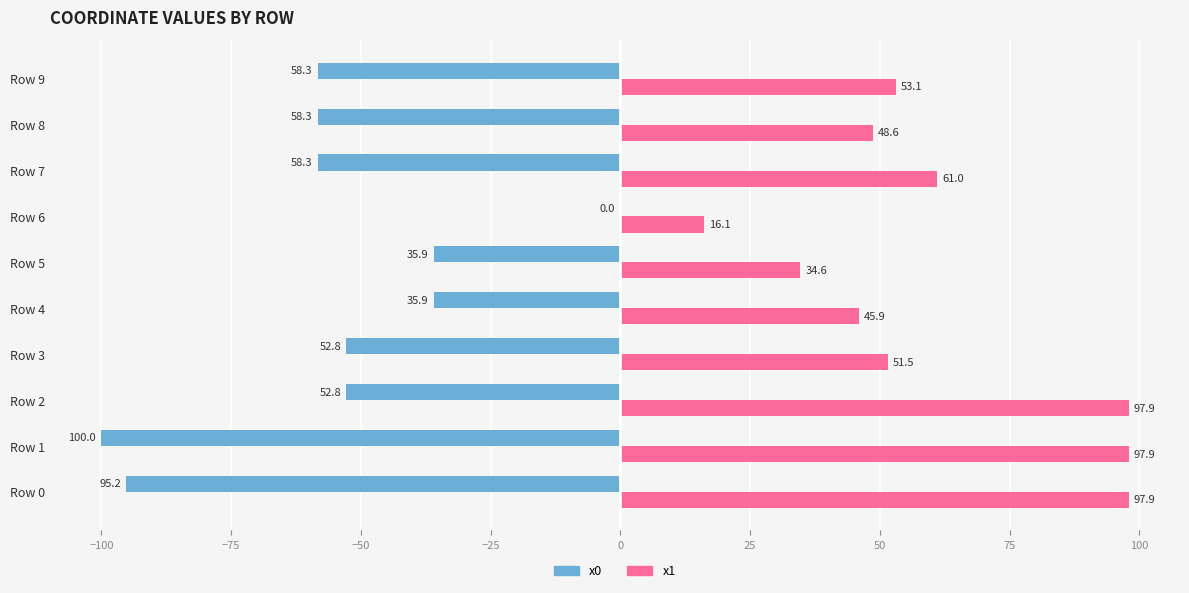

Where is x1 nearest to the value 57?

Row 9